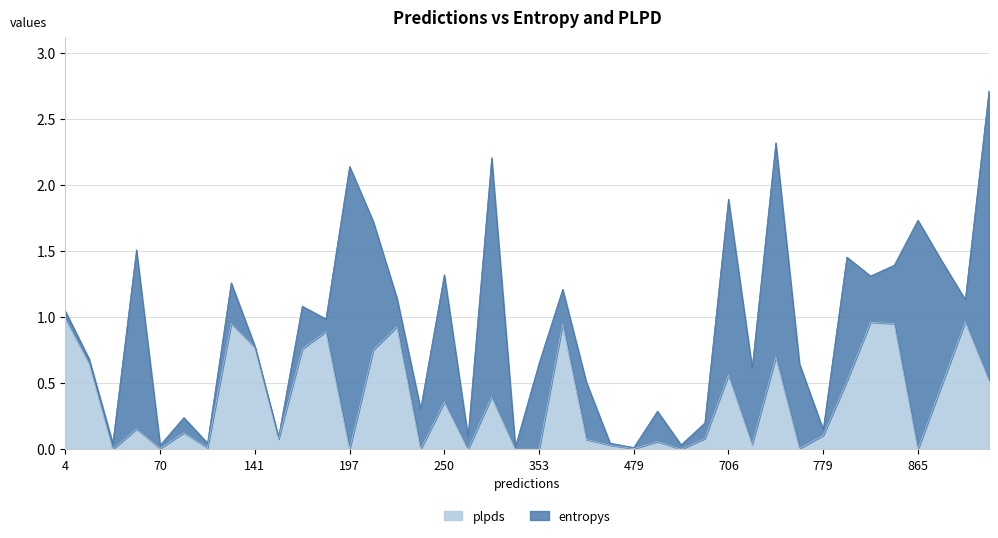

Which series has the largest total across all categories?

entropys